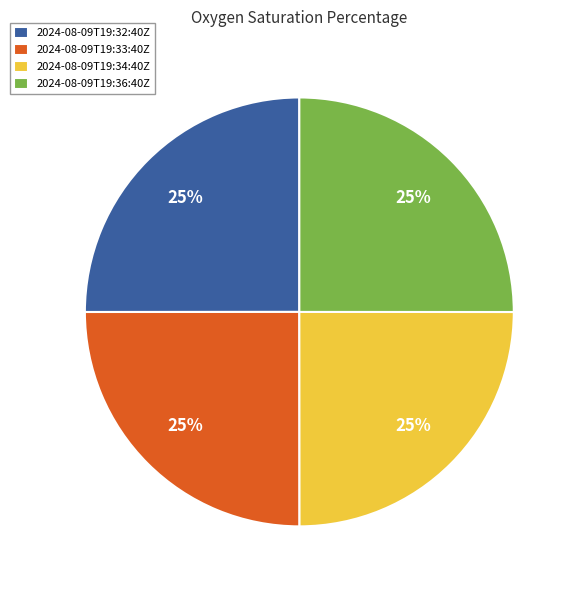

Does any single category account for the majority?

No